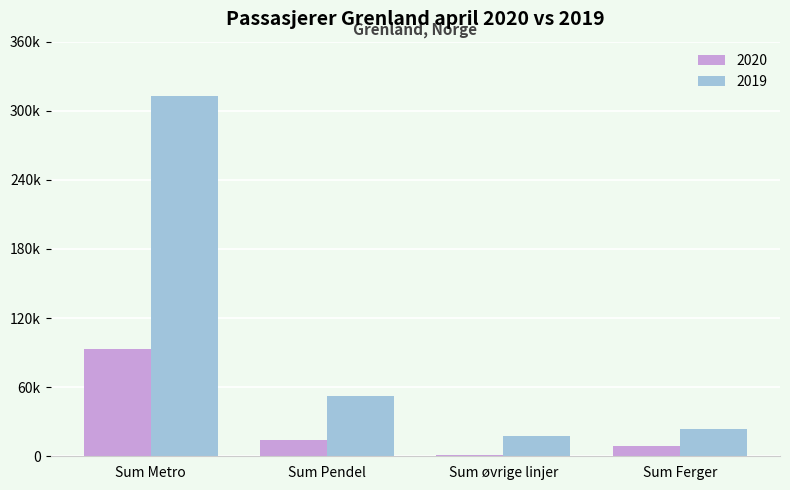

What is the average value of the 2019 series?

101848